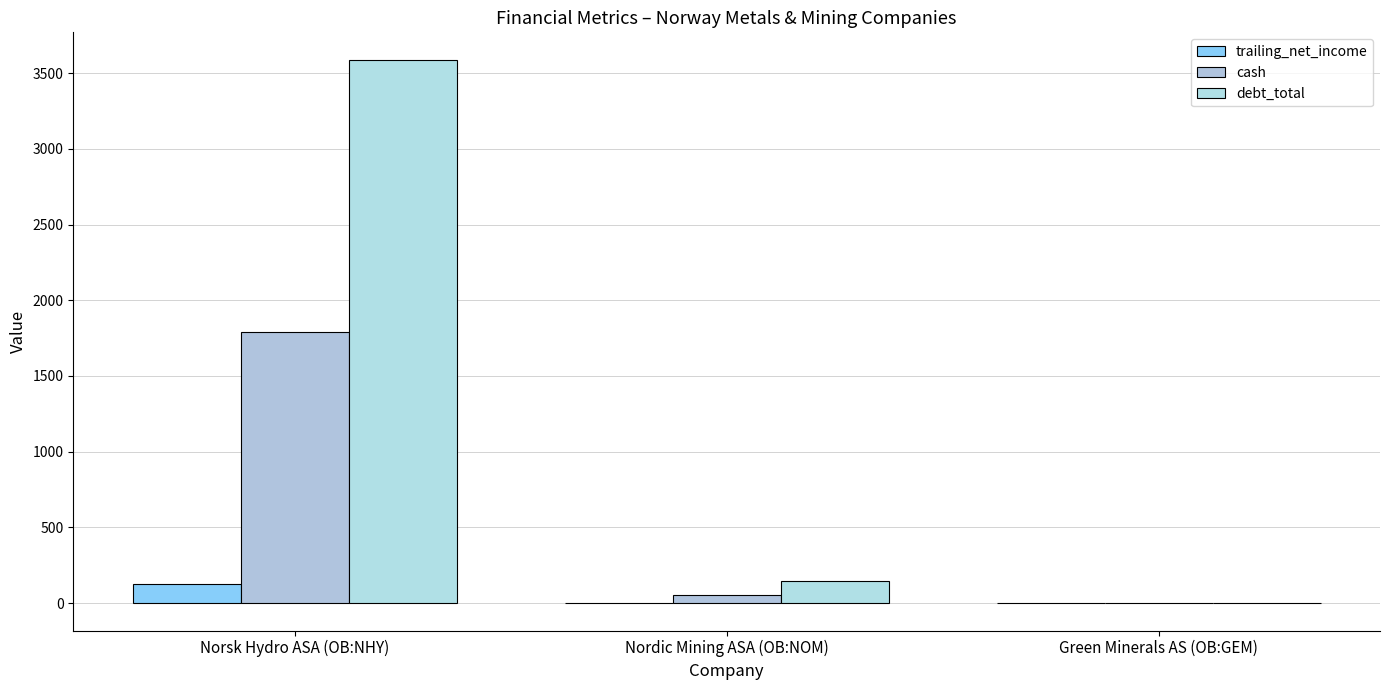

What are all the series names shown in the legend?

trailing_net_income, cash, debt_total